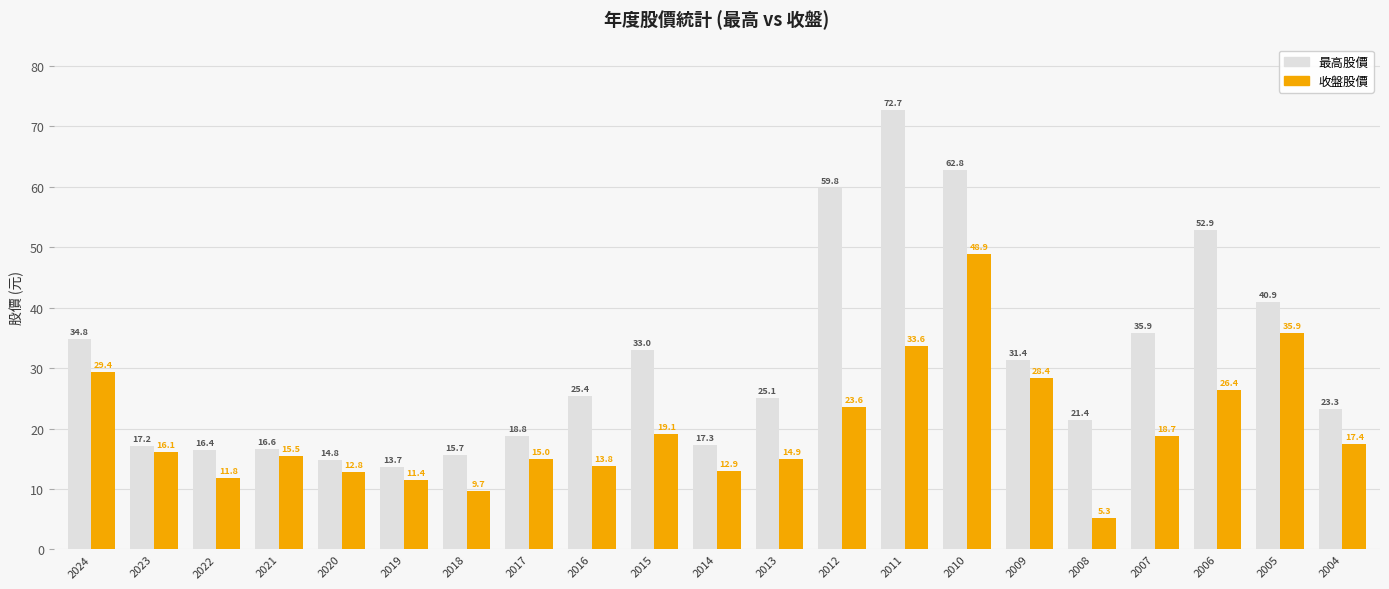

Are the bars horizontal?

No